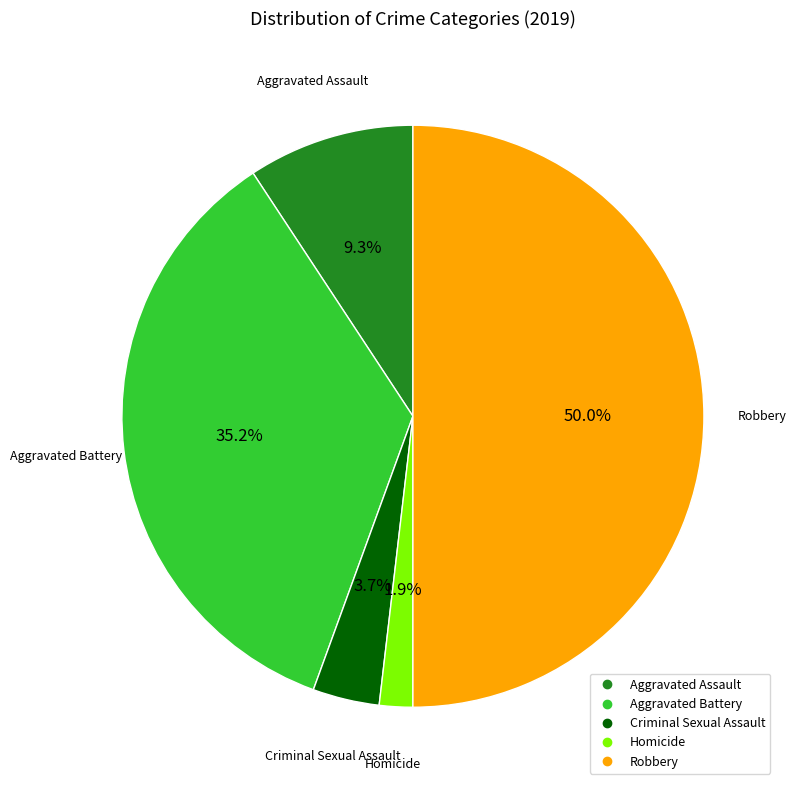

Does Aggravated Assault represent more than half of the total?

No